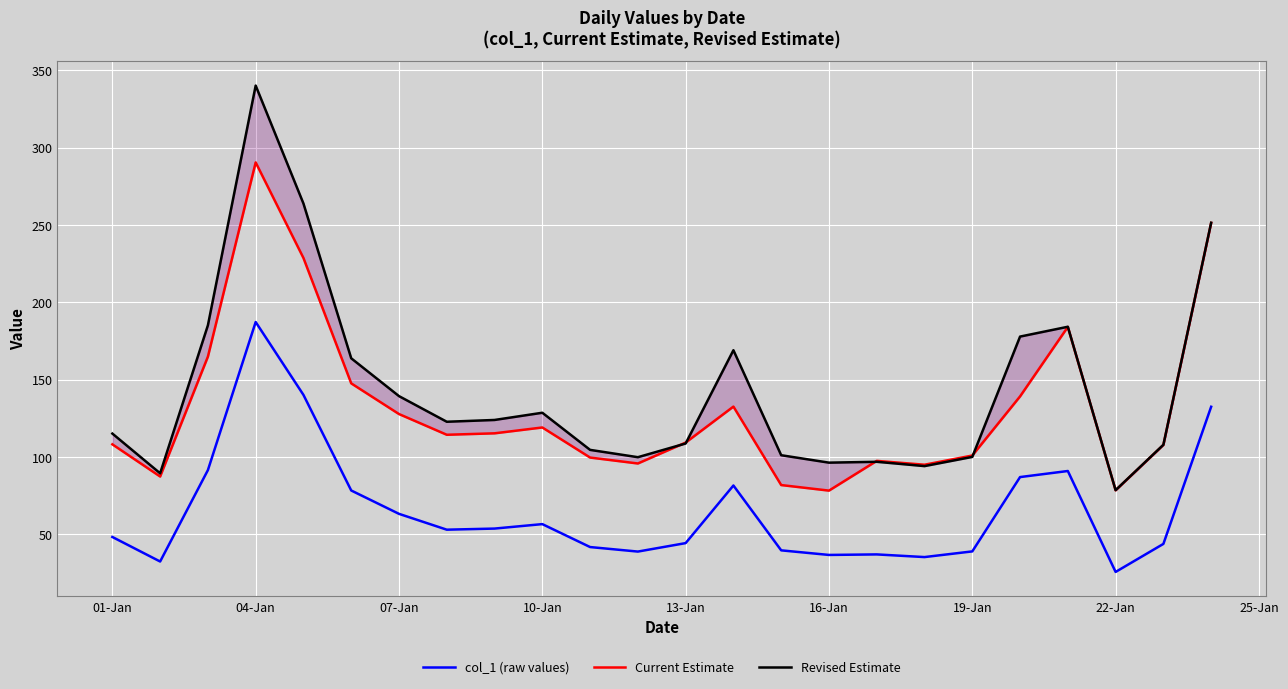

What is the highest value of the col_1 (raw values) series?

187.3